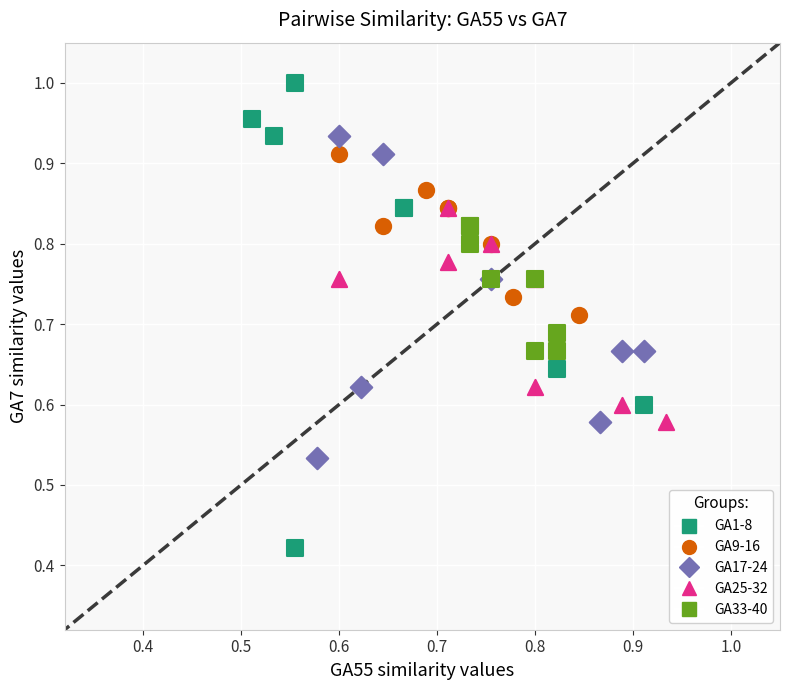

Which series has the largest Y range (max minus min)?

GA1-8